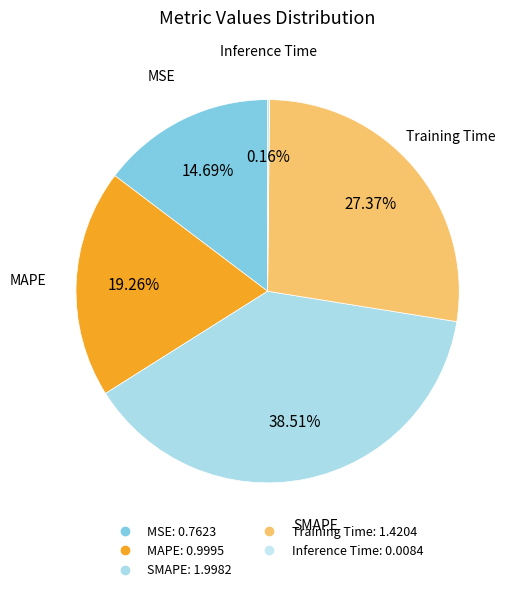

True or false: SMAPE accounts for 31% of the total.

False